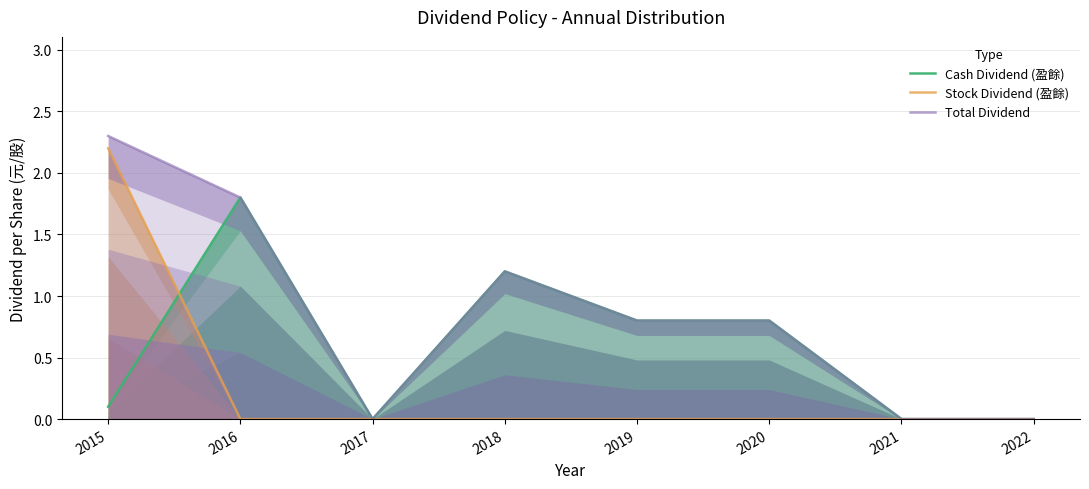

The Stock Dividend (盈餘) series shows 0.8 at 2015. True or false?

False